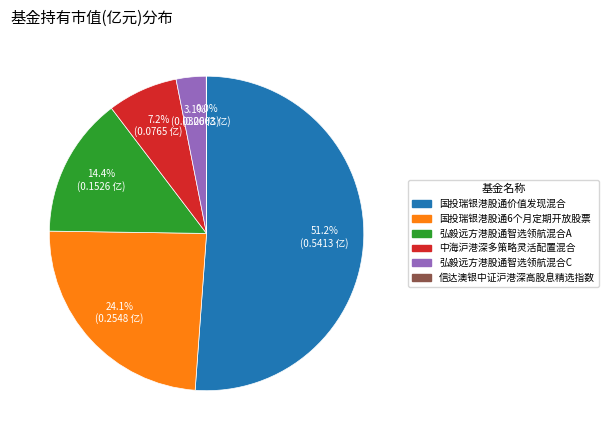

What percentage is NOT represented by 弘毅远方港股通智选领航混合A?

85.6%